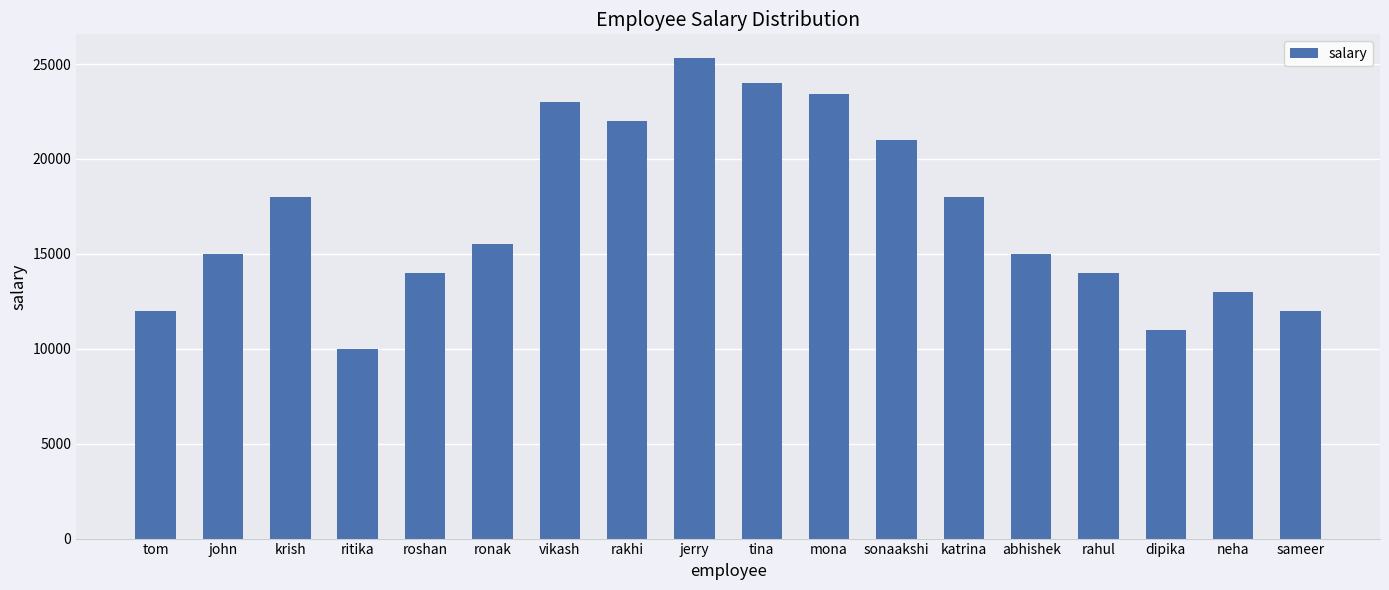

What position from the right is abhishek?

5